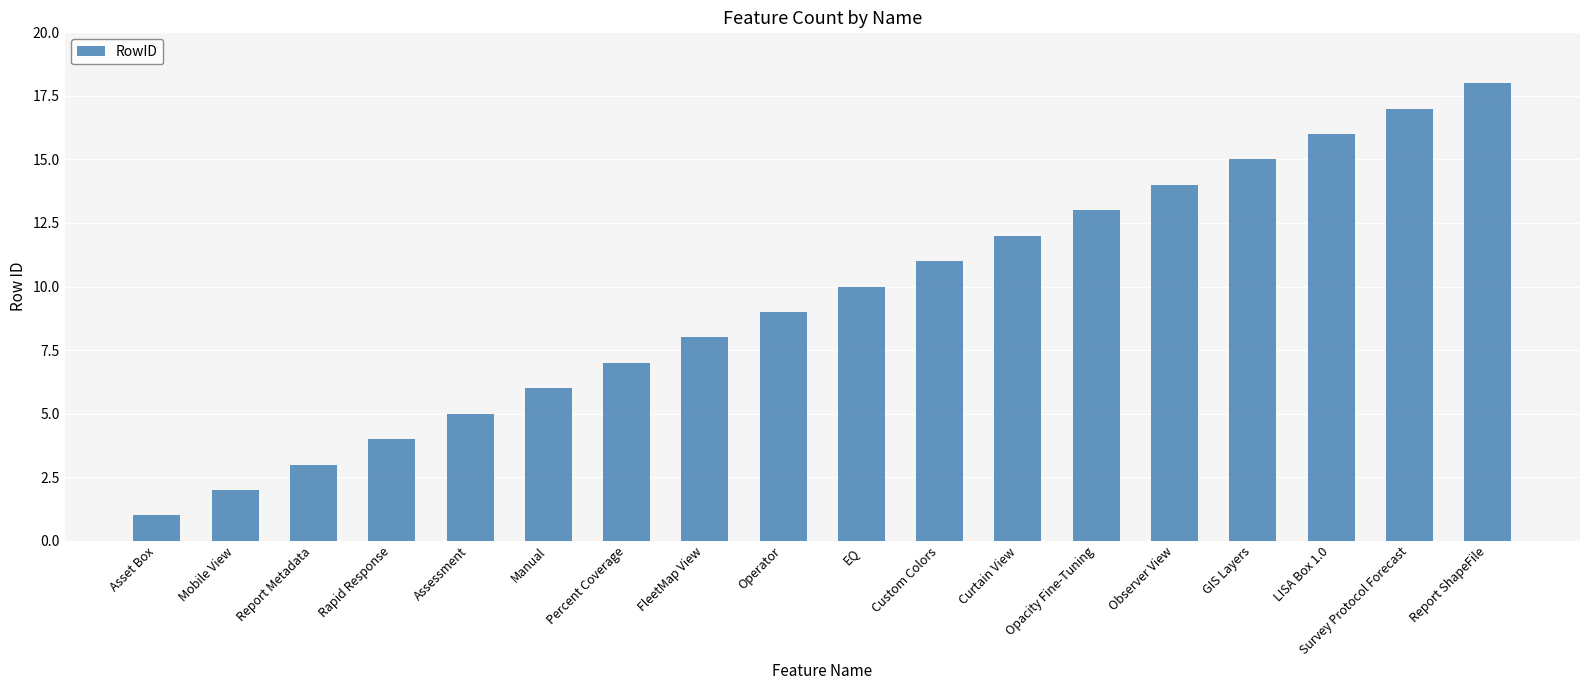

What is the label of the 11th bar from the left?

Custom Colors